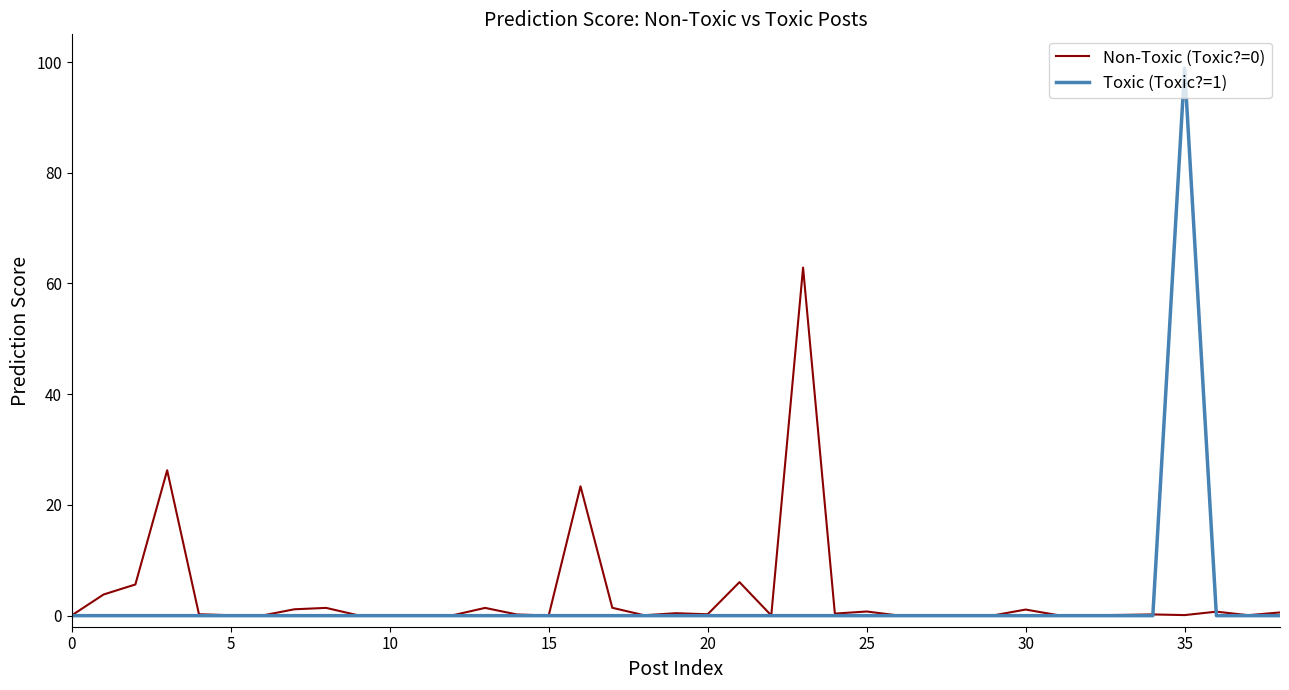

What is the difference between the maximum and minimum values in the Toxic (Toxic?=1) series?

98.9